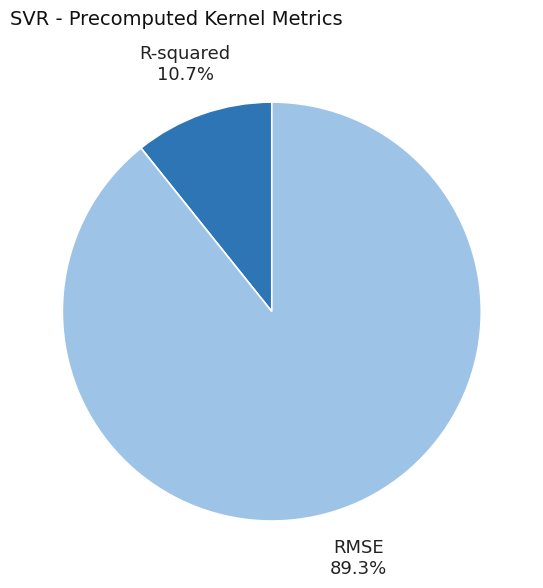

Which slice represents more than half of the pie?

RMSE